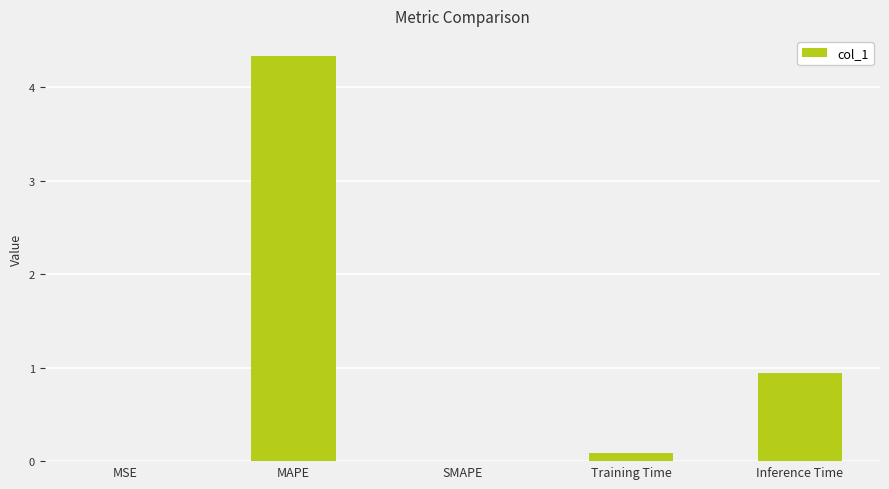

Where is the data nearest to the value 2?

Inference Time